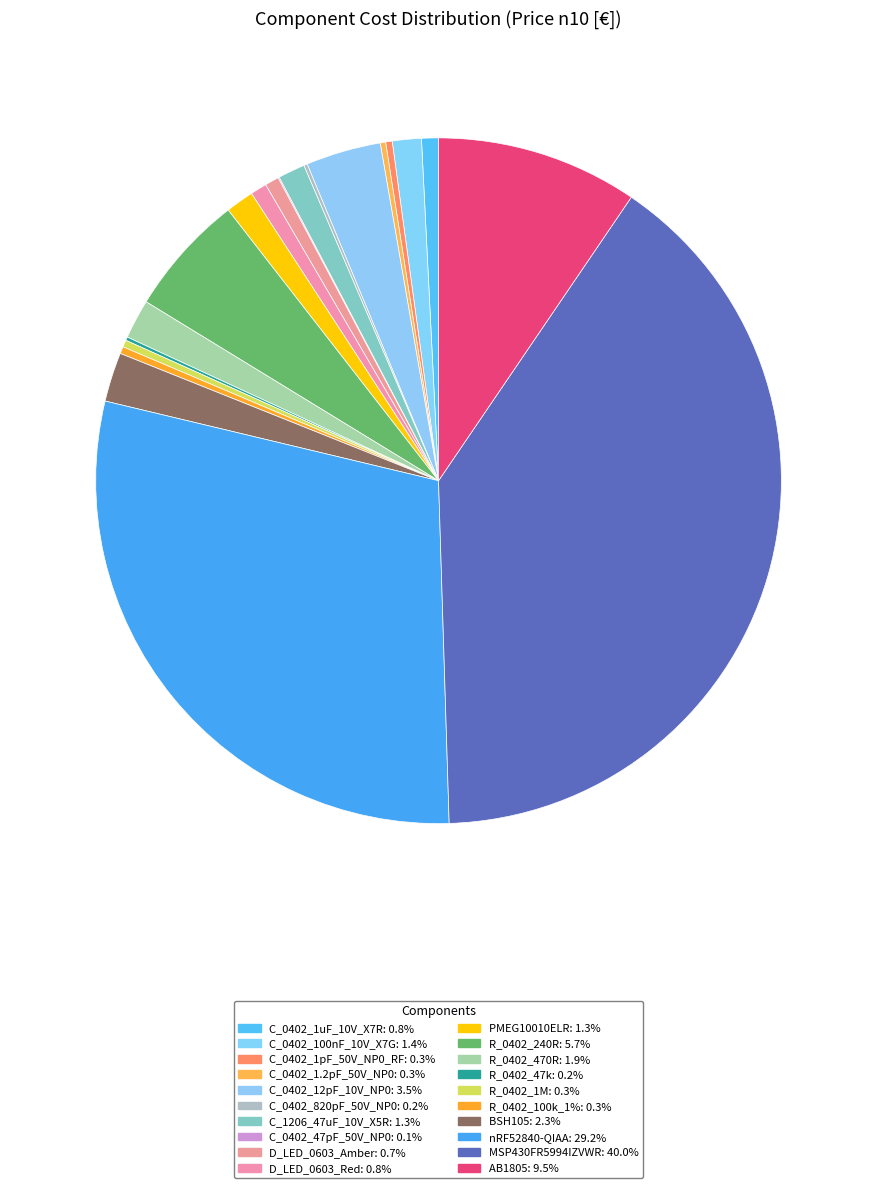

Which category has the biggest portion of the pie?

MSP430FR5994IZVWR